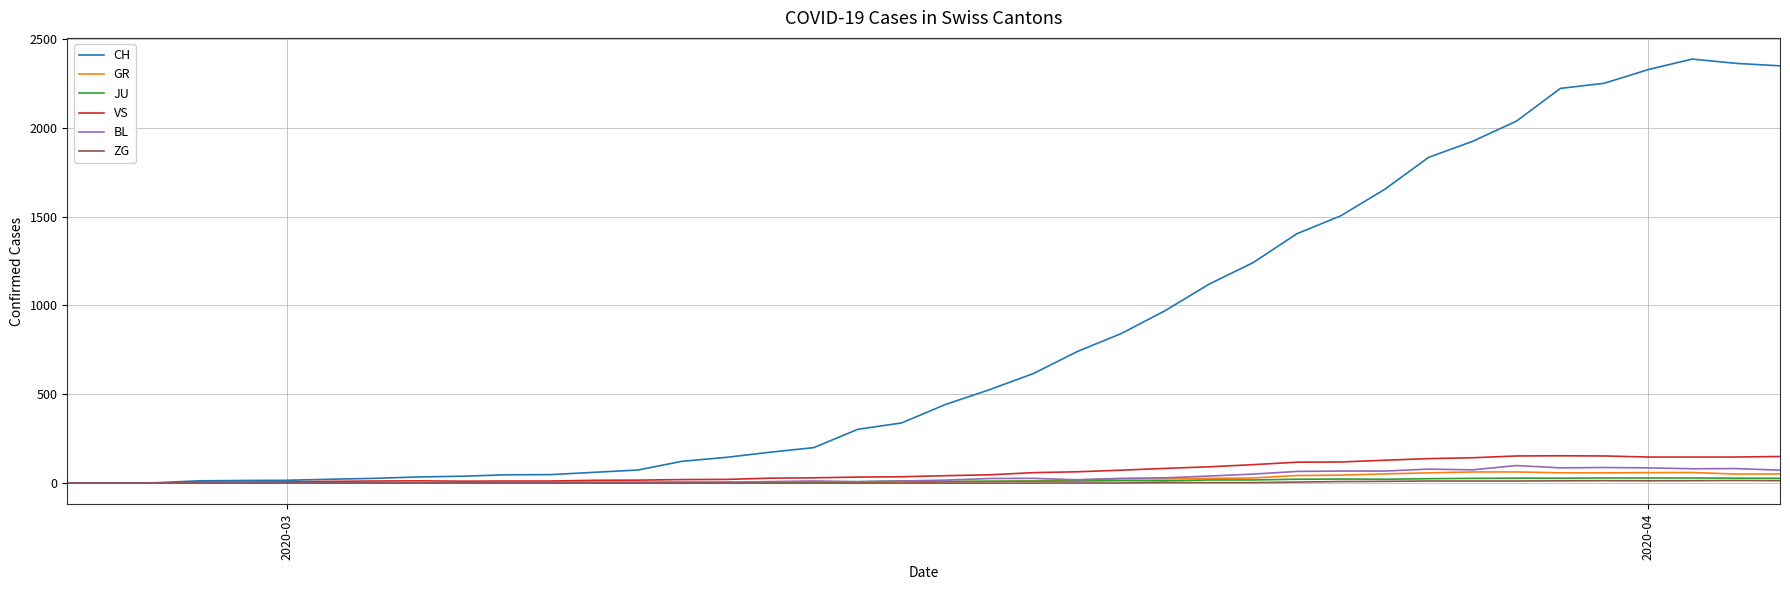

Count the number of data series in this chart.

6